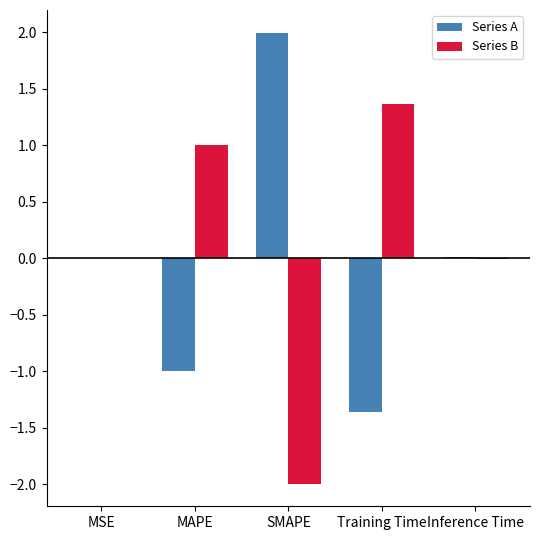

How many groups of bars are there?

5